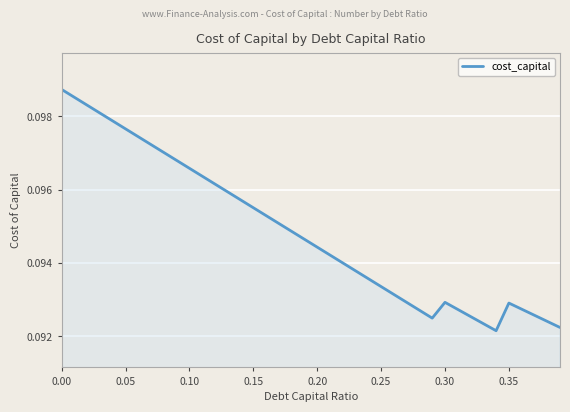

How many categories are shown in the chart?

40